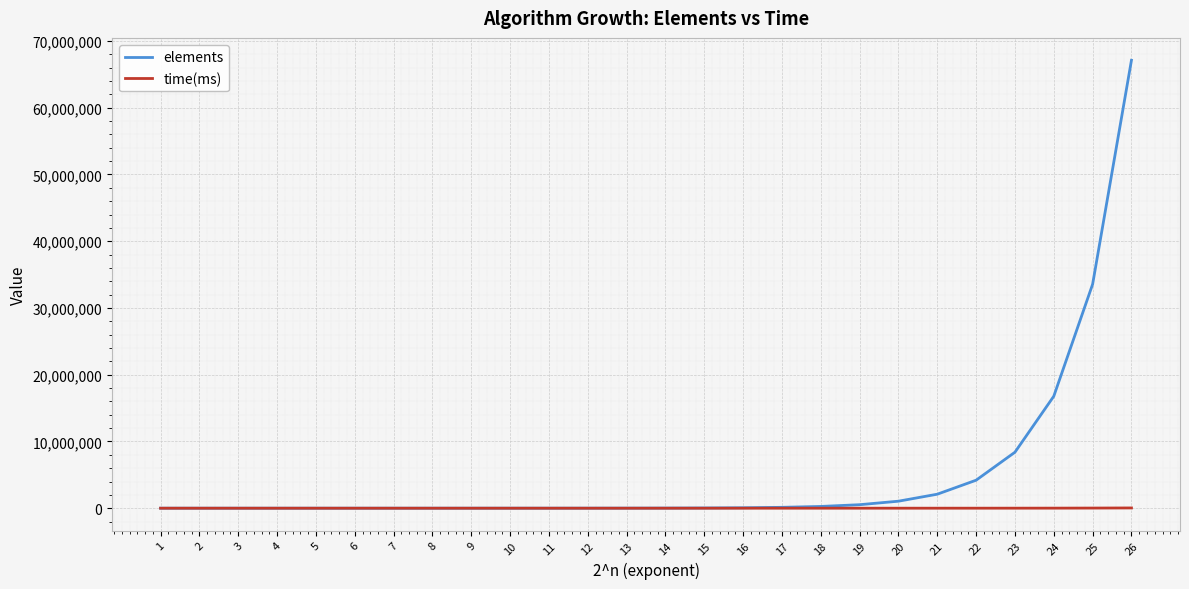

What is the maximum value shown in the chart?

67108864